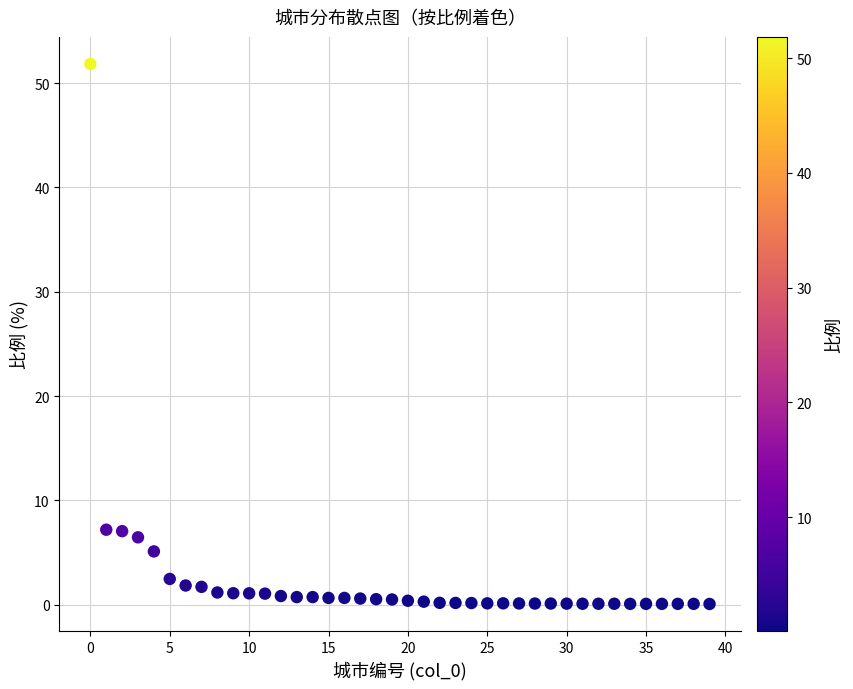

What is the range of Y values (max minus min)?

51.8